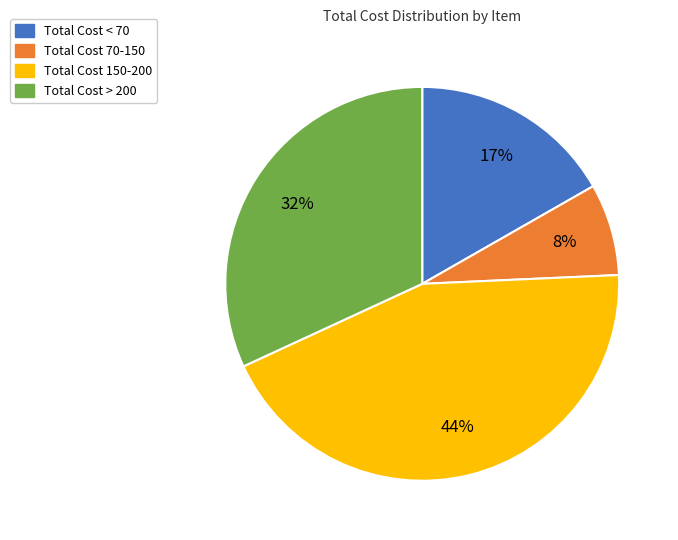

To the nearest percent, what is the average slice percentage?

25%